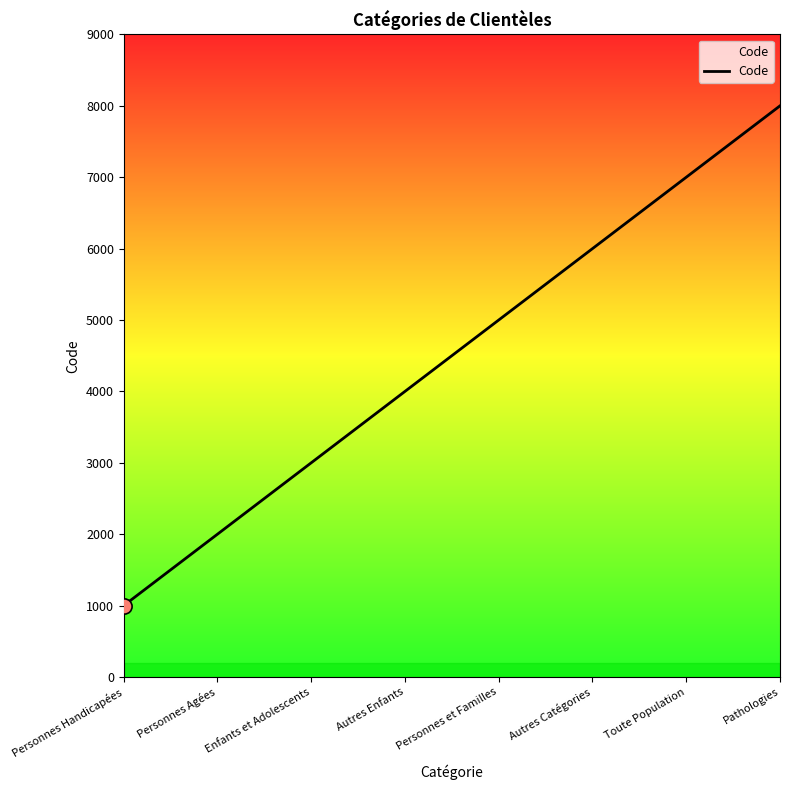

What is the change in value from Personnes et Familles to Toute Population?

+2000